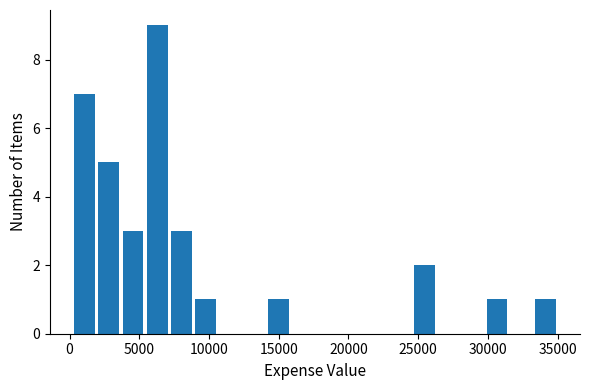

Around what value on the x-axis is the tallest bar? Give the approximate position of its centre, as read against the axis.

6500